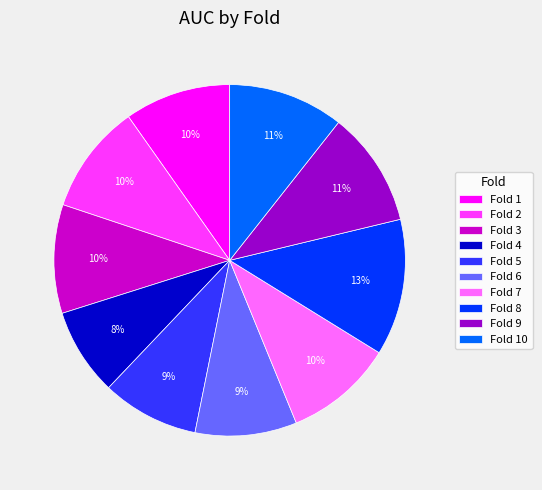

Count the number of slices in the pie.

10